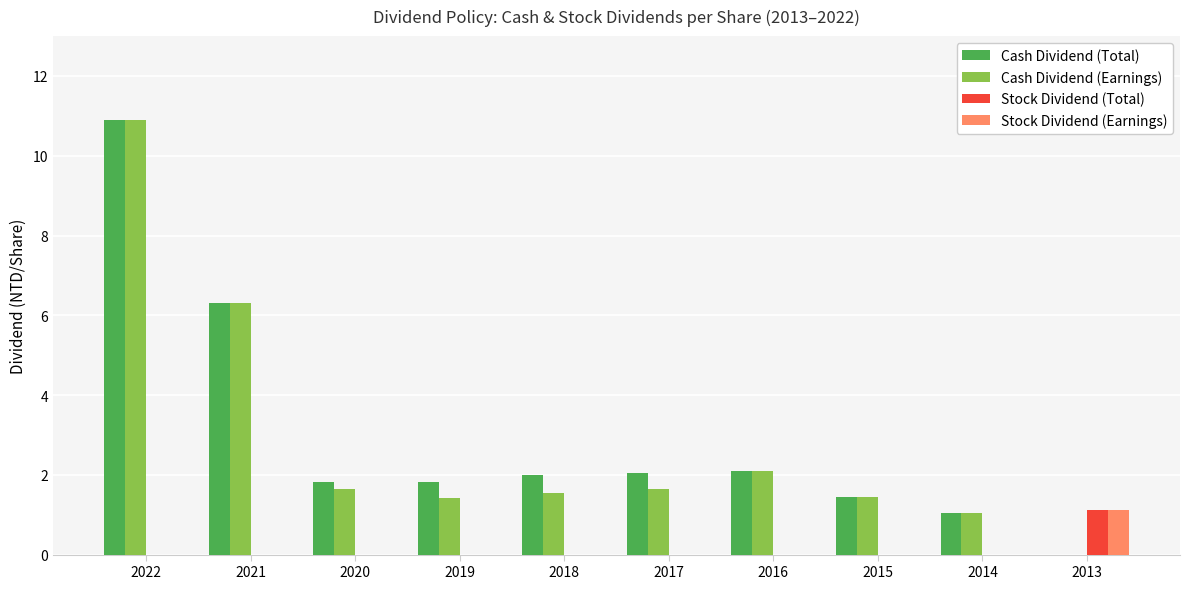

Is it true that Cash Dividend (Total) equals 2.0 at 2017?

True